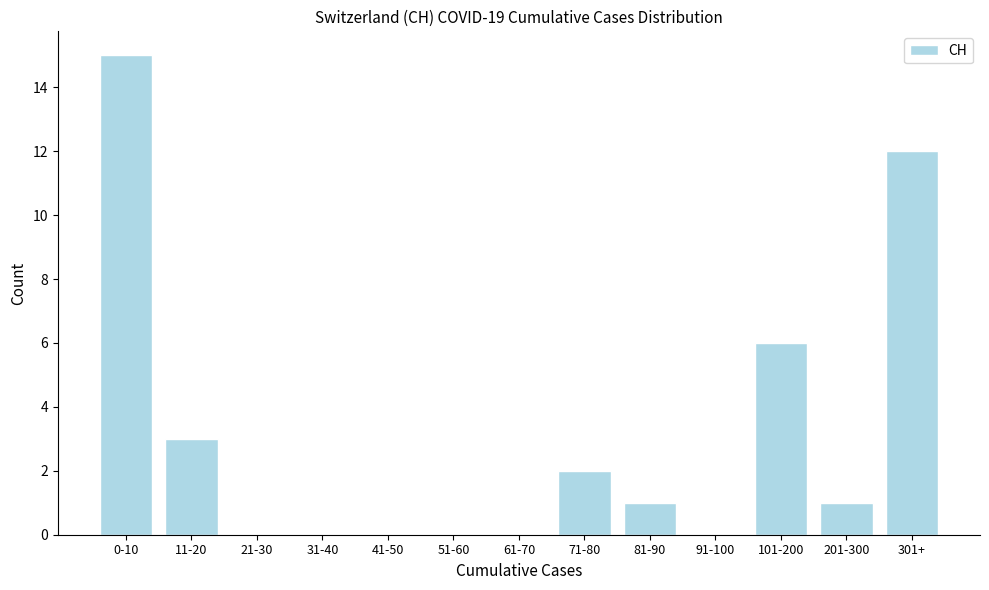

Reading left to right, what are all the values shown in this chart?

0-10=15	11-20=3	21-30=0	31-40=0	41-50=0	51-60=0	61-70=0	71-80=2	81-90=1	91-100=0	101-200=6	201-300=1	301+=12